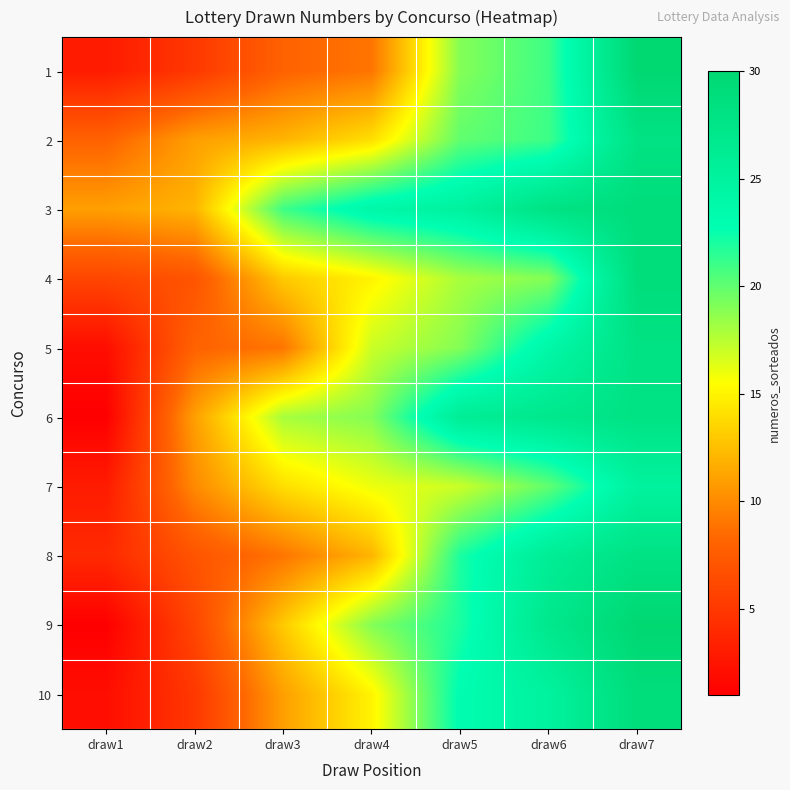

At how many categories does at least one series exceed 11?

6